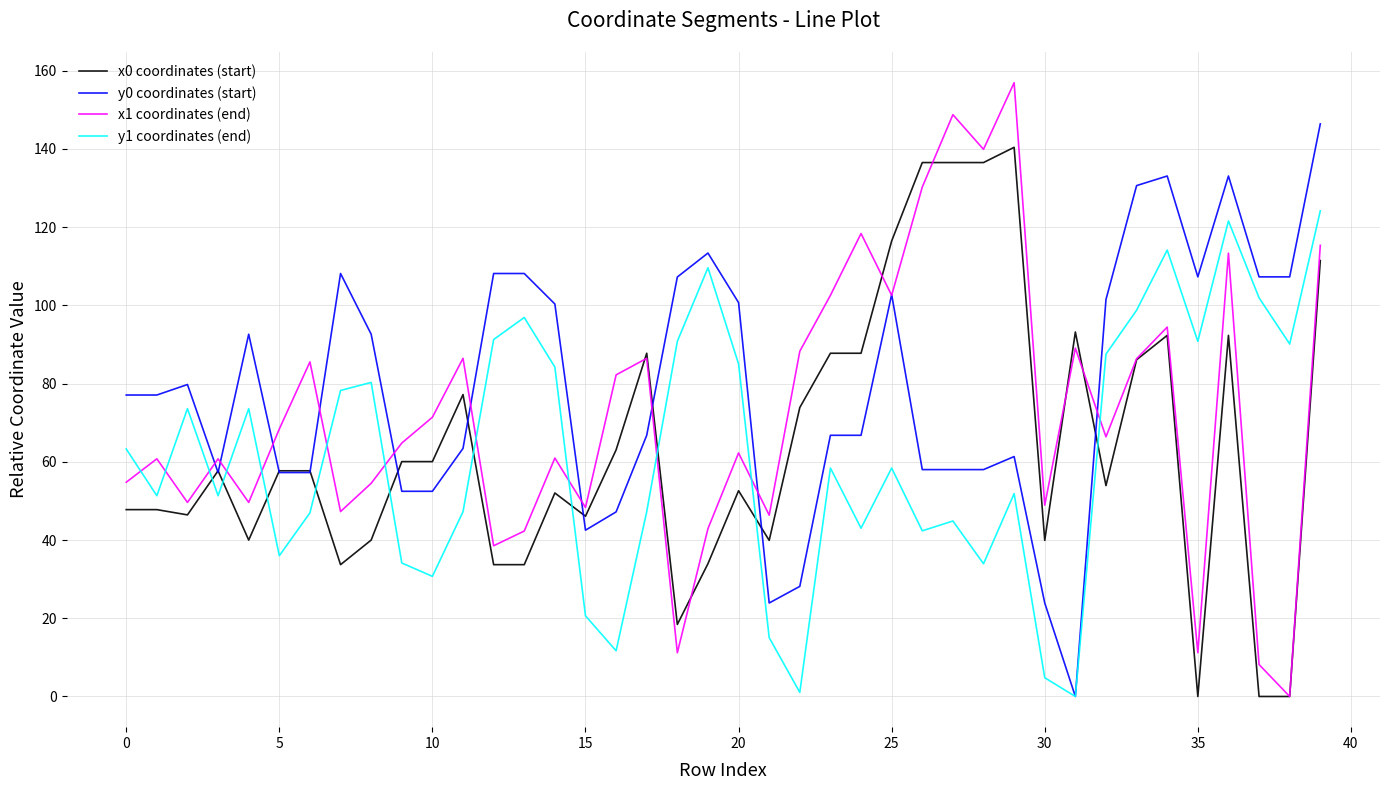

What is the highest value of the y0 coordinates (start) series?

146.4